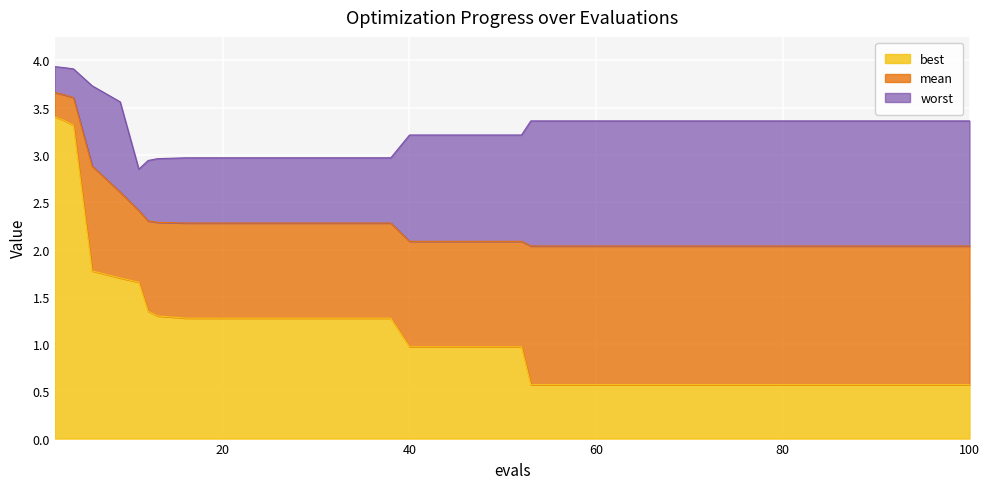

What is the minimum value shown in the chart?

0.6